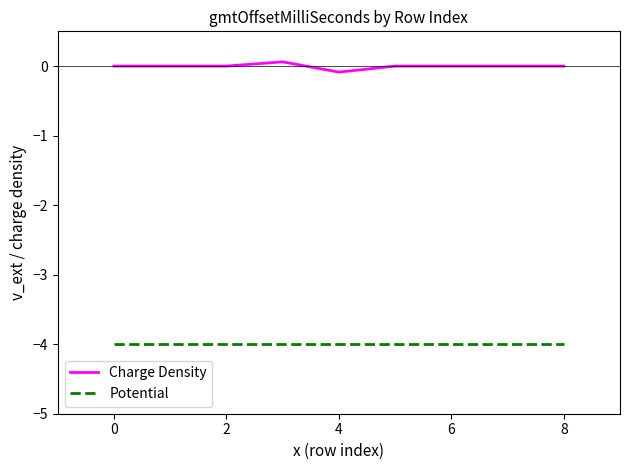

What is the difference between the maximum and second lowest values in the Charge Density series?

0.1